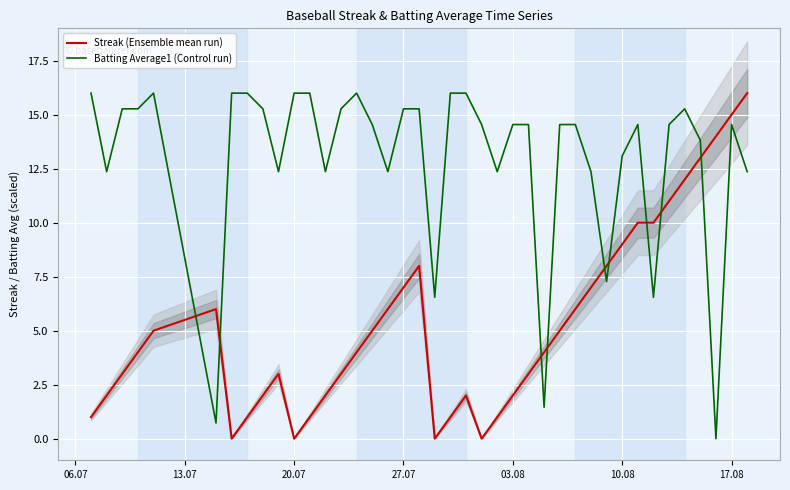

How many values in Streak (Ensemble mean run) are above zero?

36